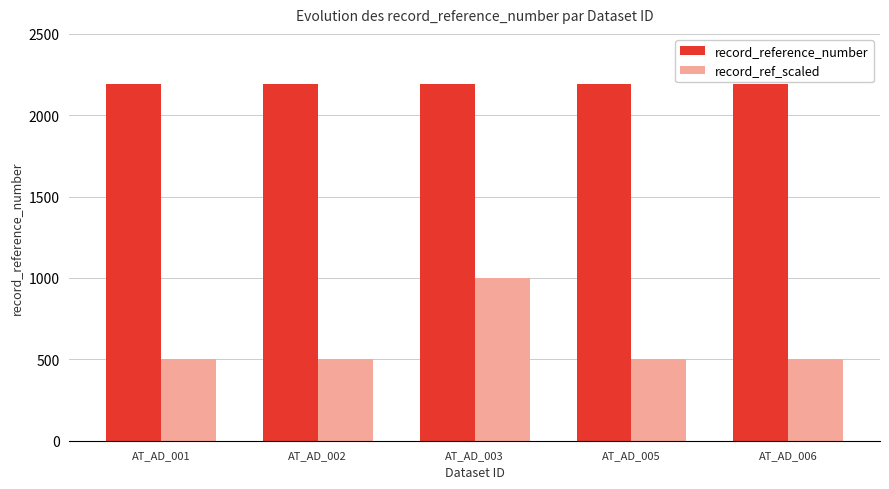

What is the value of the record_ref_scaled bar at the 4th from the left?

500